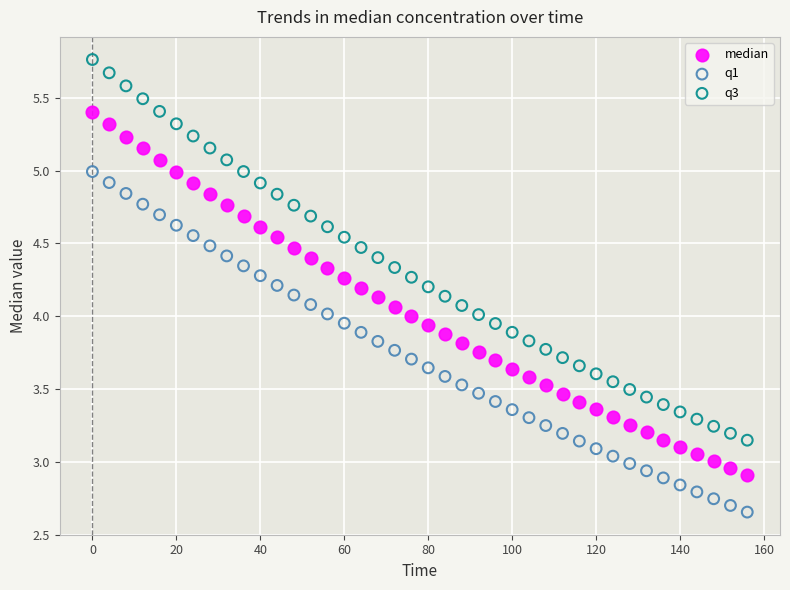

Which series reaches the maximum Y coordinate?

q3